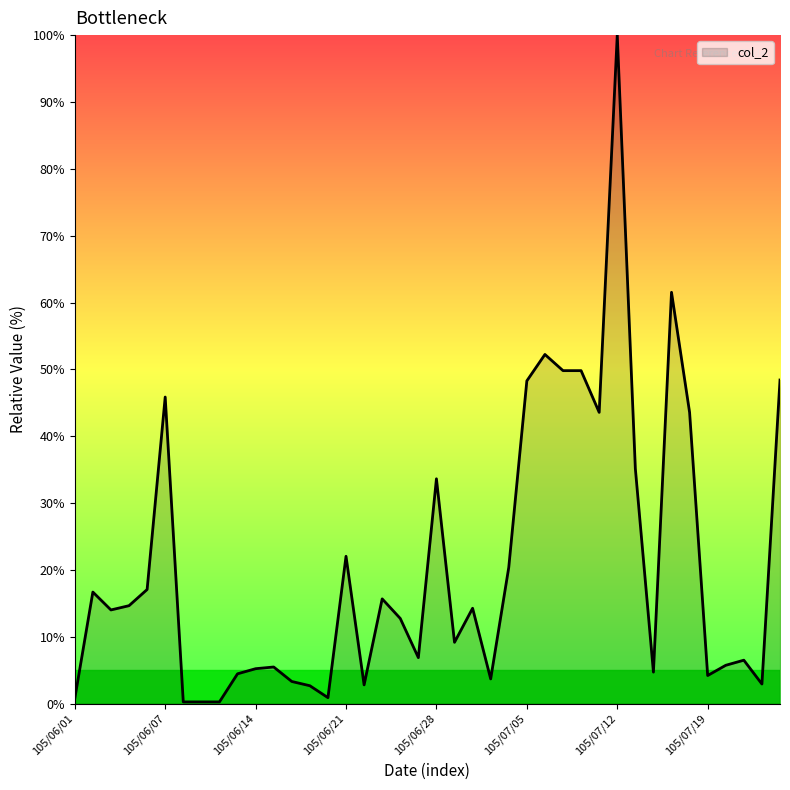

What is the difference between the maximum and minimum values?

99.7